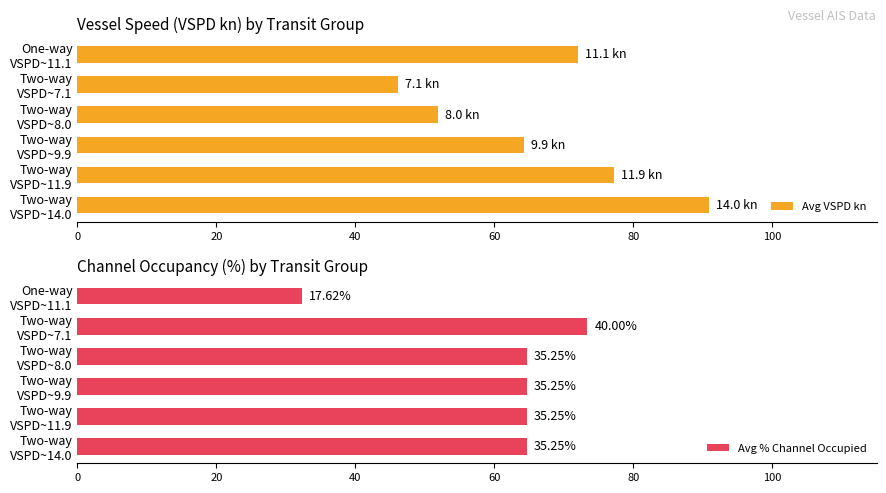

What is the difference between the maximum and minimum values in the Avg % Channel Occupied series?

41.1